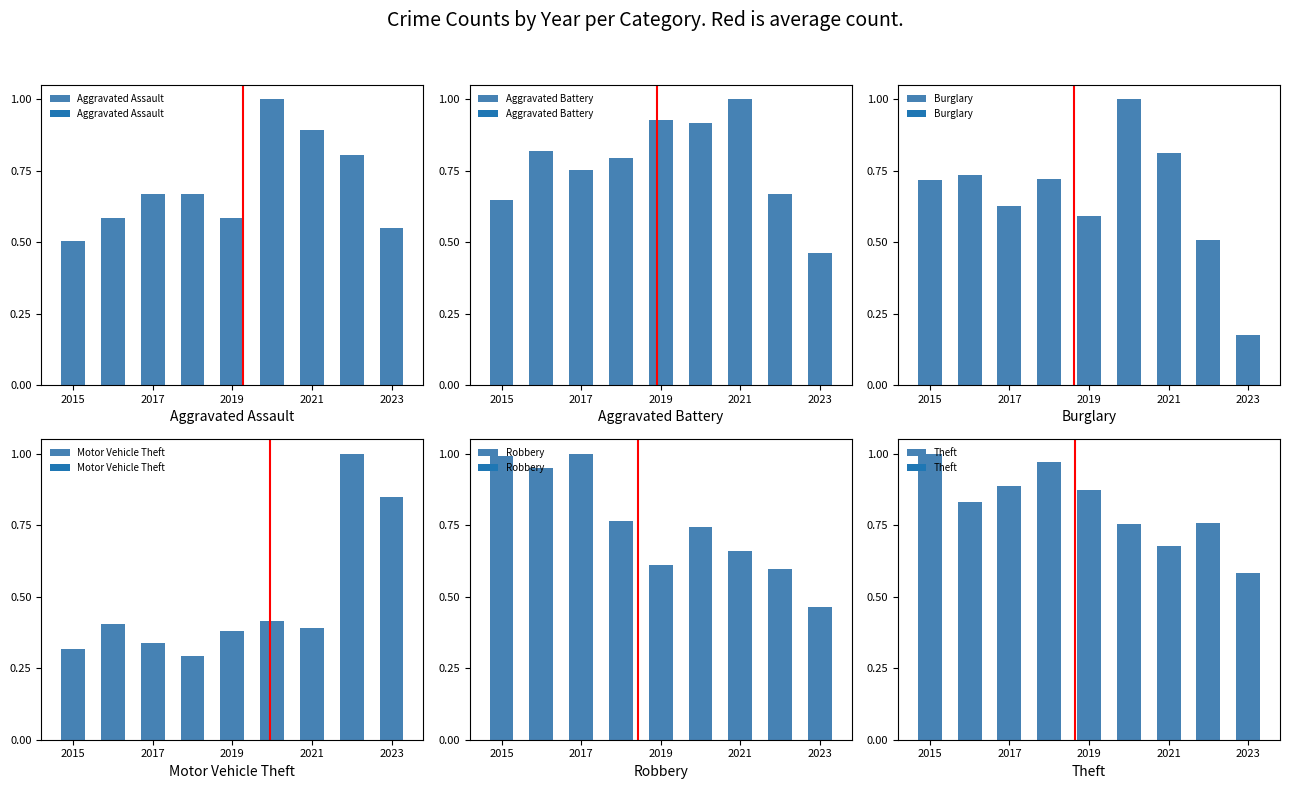

Is it true that Aggravated Battery equals 1.4 at 2017?

False